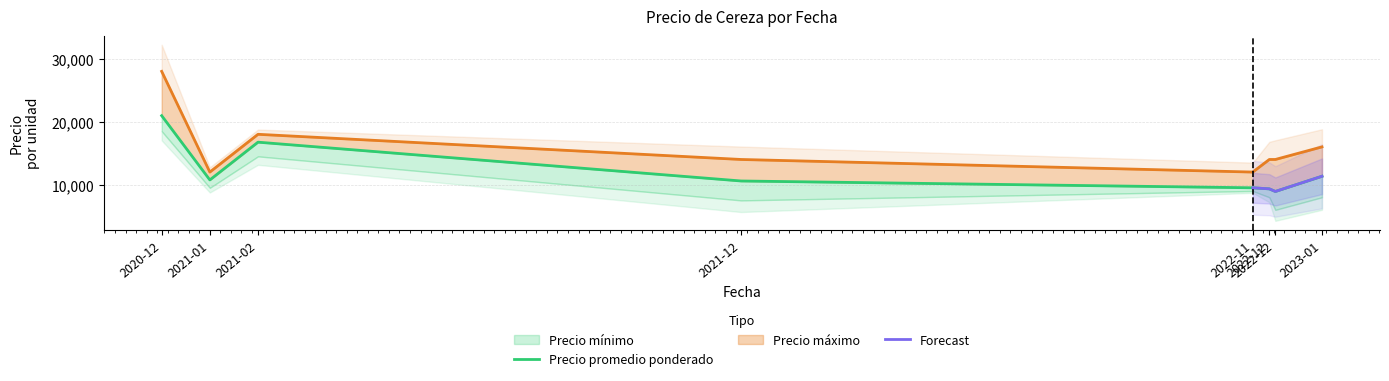

True or false: Precio áximo has a value of 6777 at 2021-12.

False